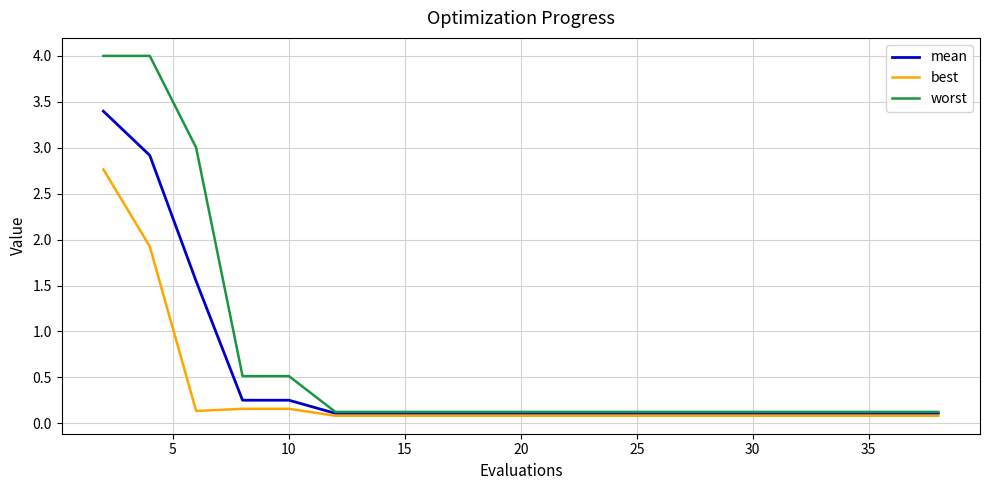

What are all the series names shown in the legend?

mean, best, worst